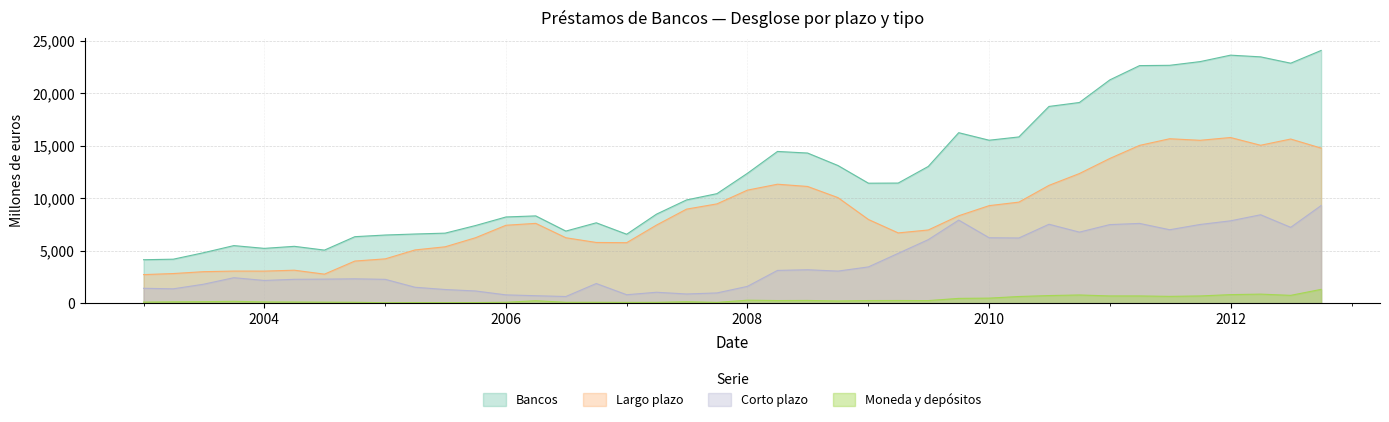

Which category has the lowest value in the Moneda y depositos series?

01-01-2005